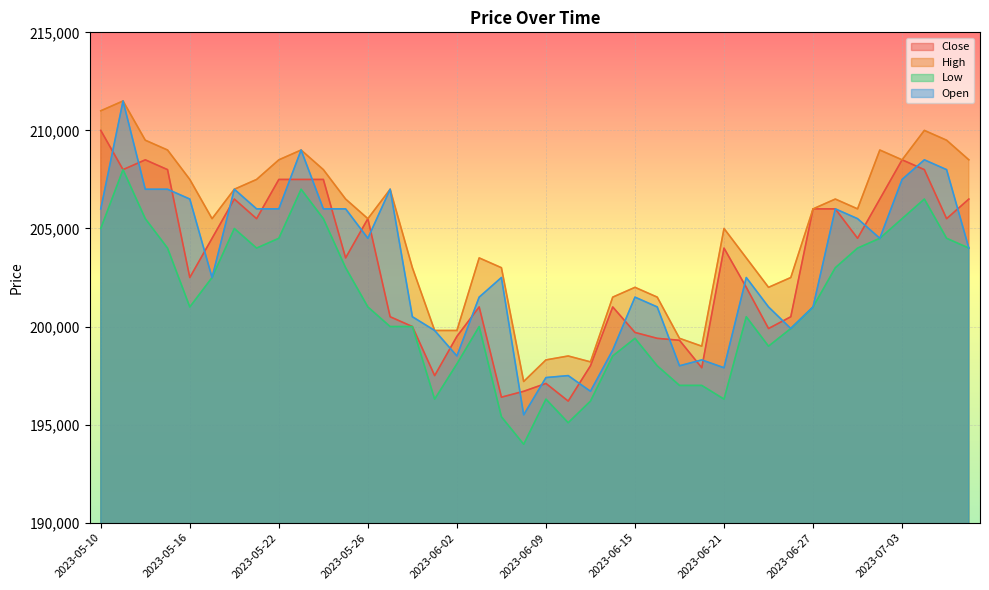

Reading left to right, list all the values displayed in this chart.

Close: 2023-05-10=210000	2023-05-11=208000	2023-05-12=208500	2023-05-15=208000	2023-05-16=202500	2023-05-17=204500	2023-05-18=206500	2023-05-19=205500	2023-05-22=207500	2023-05-23=207500	2023-05-24=207500	2023-05-25=203500	2023-05-26=205500	2023-05-30=200500	2023-05-31=200000	2023-06-01=197500	2023-06-02=199500	2023-06-05=201000	2023-06-07=196400	2023-06-08=196700	2023-06-09=197100	2023-06-12=196200	2023-06-13=198000	2023-06-14=201000	2023-06-15=199700	2023-06-16=199400	2023-06-19=199300	2023-06-20=197900	2023-06-21=204000	2023-06-22=202000	2023-06-23=199900	2023-06-26=200500	2023-06-27=206000	2023-06-28=206000	2023-06-29=204500	2023-06-30=206500	2023-07-03=208500	2023-07-04=208000	2023-07-05=205500	2023-07-06=206500
High: 2023-05-10=211000	2023-05-11=211500	2023-05-12=209500	2023-05-15=209000	2023-05-16=207500	2023-05-17=205500	2023-05-18=207000	2023-05-19=207500	2023-05-22=208500	2023-05-23=209000	2023-05-24=208000	2023-05-25=206500	2023-05-26=205500	2023-05-30=207000	2023-05-31=203000	2023-06-01=199800	2023-06-02=199800	2023-06-05=203500	2023-06-07=203000	2023-06-08=197200	2023-06-09=198300	2023-06-12=198500	2023-06-13=198200	2023-06-14=201500	2023-06-15=202000	2023-06-16=201500	2023-06-19=199400	2023-06-20=199000	2023-06-21=205000	2023-06-22=203500	2023-06-23=202000	2023-06-26=202500	2023-06-27=206000	2023-06-28=206500	2023-06-29=206000	2023-06-30=209000	2023-07-03=208500	2023-07-04=210000	2023-07-05=209500	2023-07-06=208500
Low: 2023-05-10=205000	2023-05-11=208000	2023-05-12=205500	2023-05-15=204000	2023-05-16=201000	2023-05-17=202500	2023-05-18=205000	2023-05-19=204000	2023-05-22=204500	2023-05-23=207000	2023-05-24=205500	2023-05-25=203000	2023-05-26=201000	2023-05-30=200000	2023-05-31=200000	2023-06-01=196300	2023-06-02=198100	2023-06-05=200000	2023-06-07=195400	2023-06-08=194000	2023-06-09=196300	2023-06-12=195100	2023-06-13=196200	2023-06-14=198500	2023-06-15=199400	2023-06-16=198000	2023-06-19=197000	2023-06-20=197000	2023-06-21=196300	2023-06-22=200500	2023-06-23=199000	2023-06-26=199900	2023-06-27=201000	2023-06-28=203000	2023-06-29=204000	2023-06-30=204500	2023-07-03=205500	2023-07-04=206500	2023-07-05=204500	2023-07-06=204000
Open: 2023-05-10=206000	2023-05-11=211500	2023-05-12=207000	2023-05-15=207000	2023-05-16=206500	2023-05-17=202500	2023-05-18=207000	2023-05-19=206000	2023-05-22=206000	2023-05-23=209000	2023-05-24=206000	2023-05-25=206000	2023-05-26=204500	2023-05-30=207000	2023-05-31=200500	2023-06-01=199800	2023-06-02=198500	2023-06-05=201500	2023-06-07=202500	2023-06-08=195500	2023-06-09=197400	2023-06-12=197500	2023-06-13=196700	2023-06-14=198800	2023-06-15=201500	2023-06-16=201000	2023-06-19=198000	2023-06-20=198300	2023-06-21=197900	2023-06-22=202500	2023-06-23=201000	2023-06-26=199900	2023-06-27=201000	2023-06-28=206000	2023-06-29=205500	2023-06-30=204500	2023-07-03=207500	2023-07-04=208500	2023-07-05=208000	2023-07-06=204000